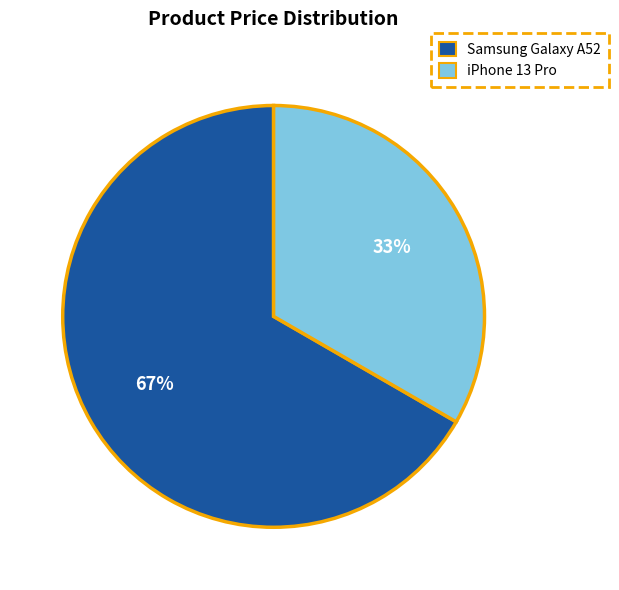

To the nearest percent, what percentage of the pie is iPhone 13 Pro?

33%